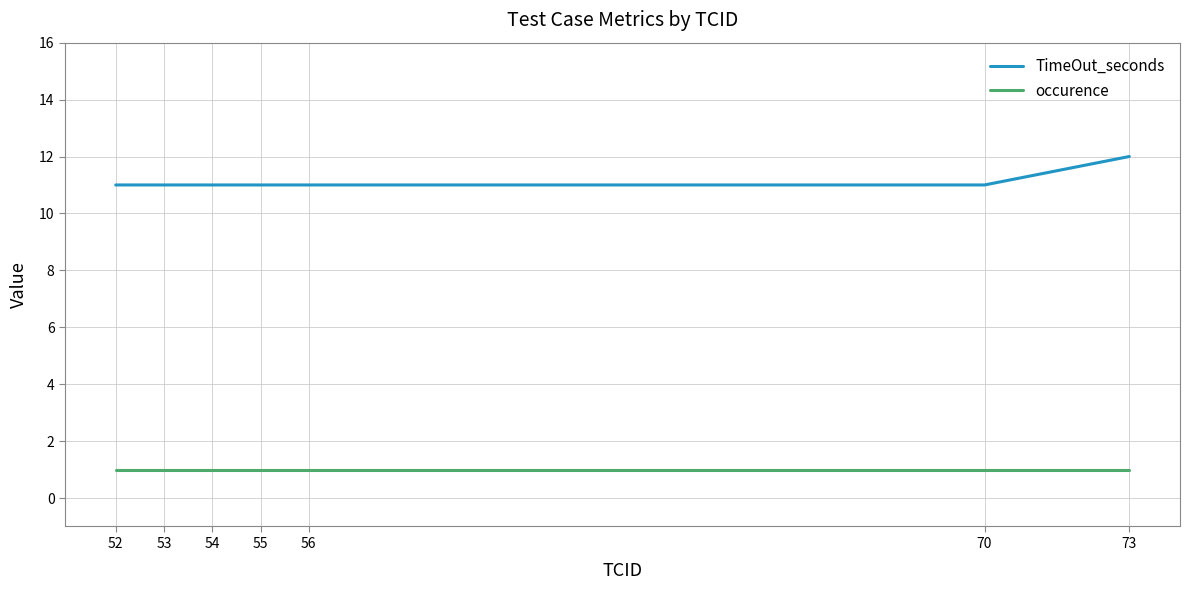

Which series has the largest range (max minus min)?

TimeOut_seconds